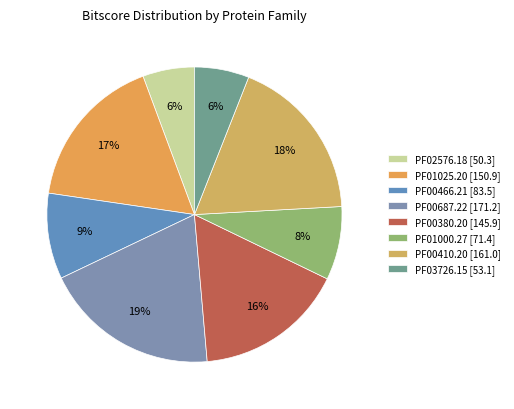

What is the change in value from PF00410.20 to PF03726.15?

-107.9